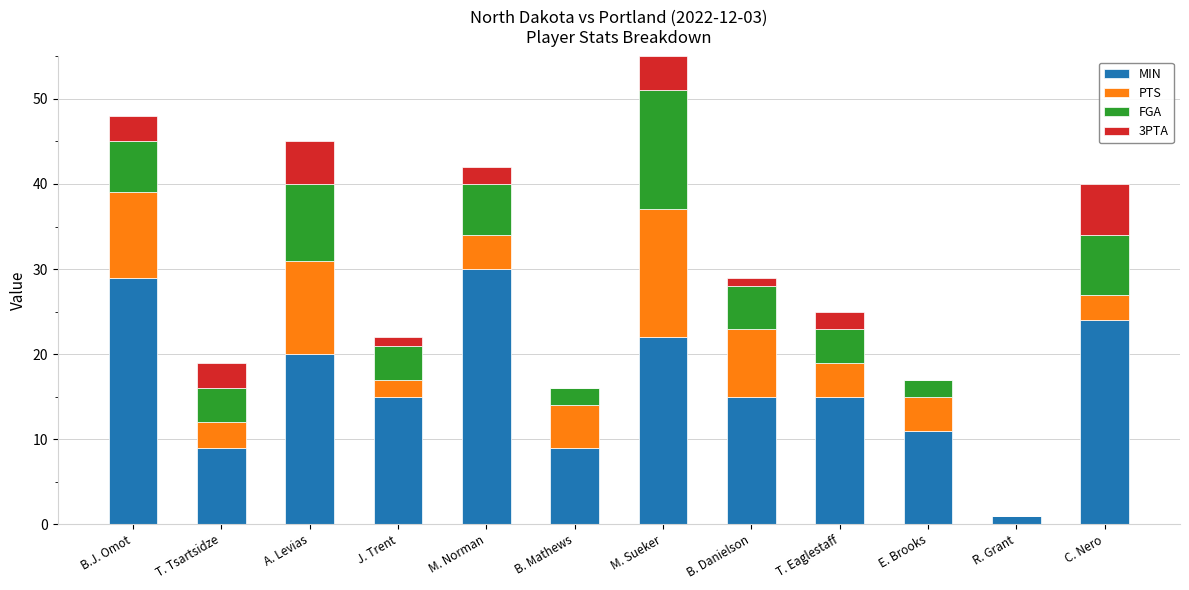

The MIN series shows 15 at B. Danielson. True or false?

True